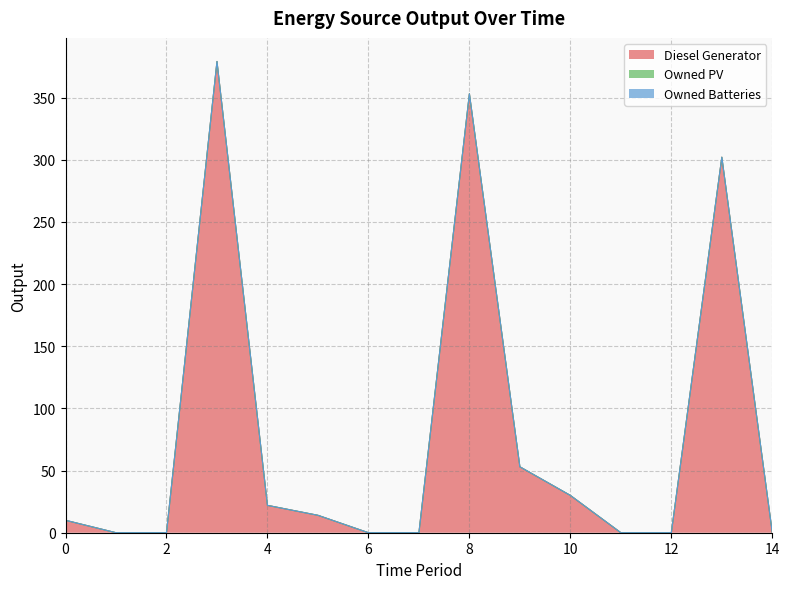

What is the difference between the highest and lowest values at 0?

10